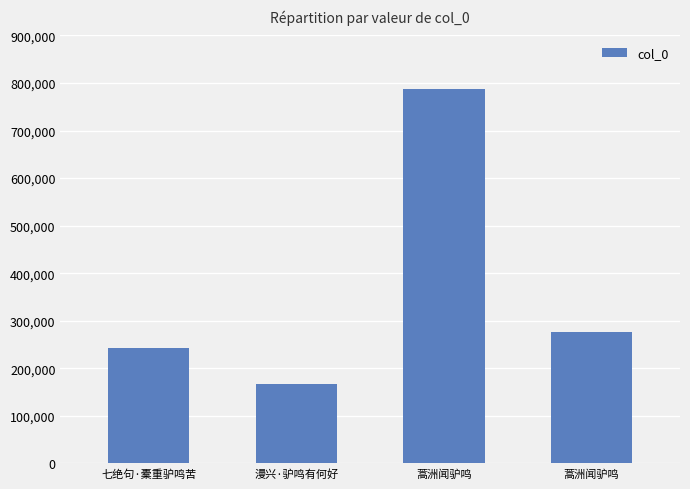

Where is the data nearest to the value 477566?

蒿洲闻驴鸣